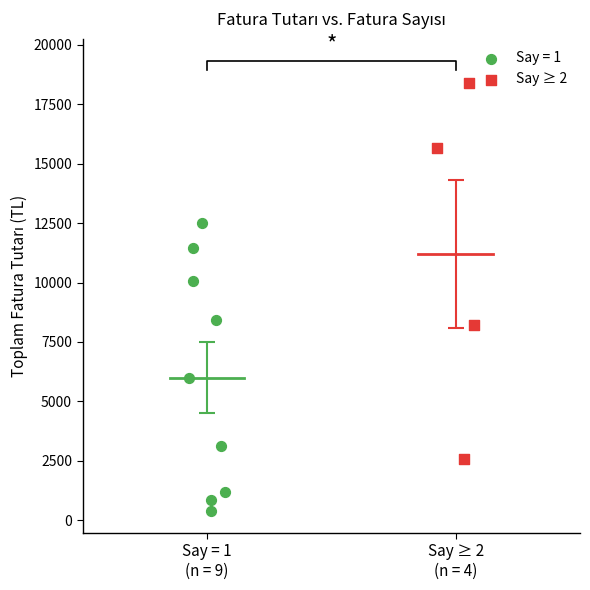

Which series has the largest Y range (max minus min)?

Say ≥ 2